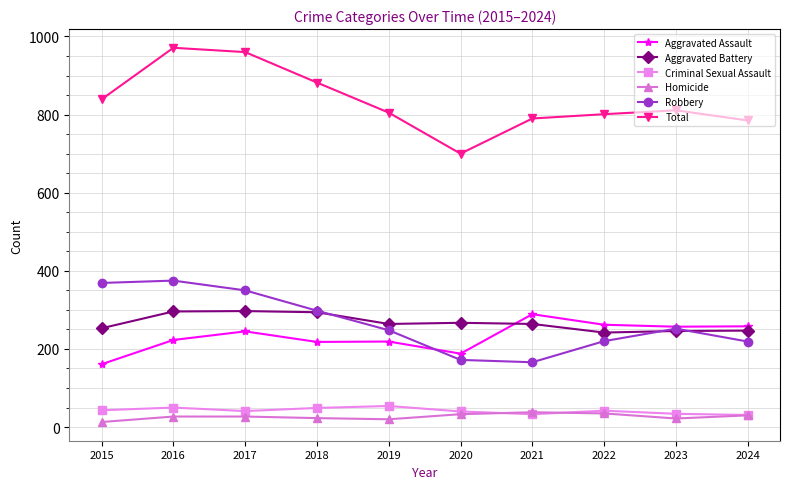

True or false: Total has a value of 971 at 2016.

True